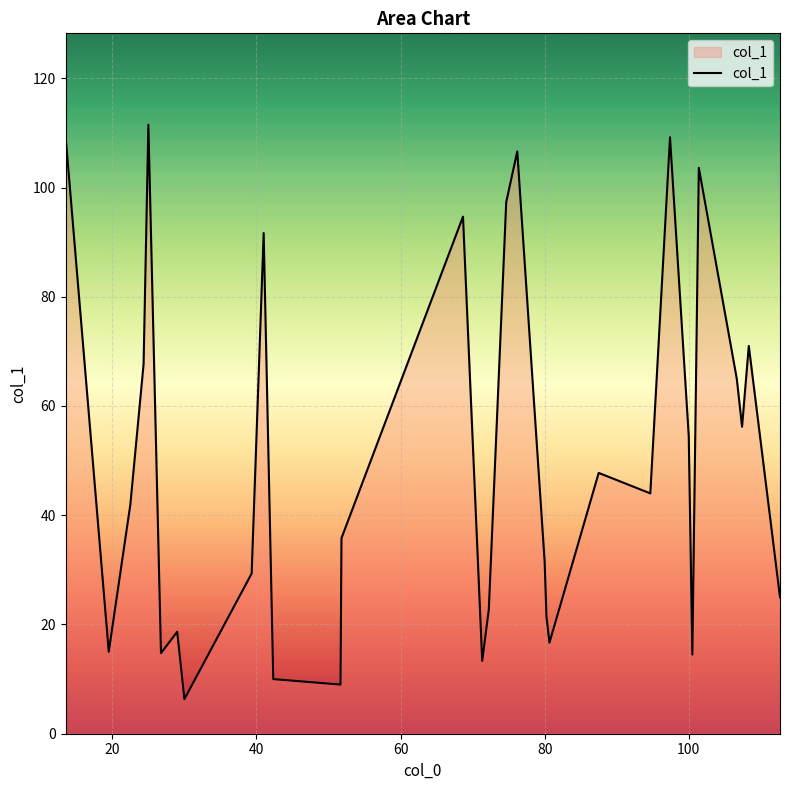

Count the number of categories in the chart.

31